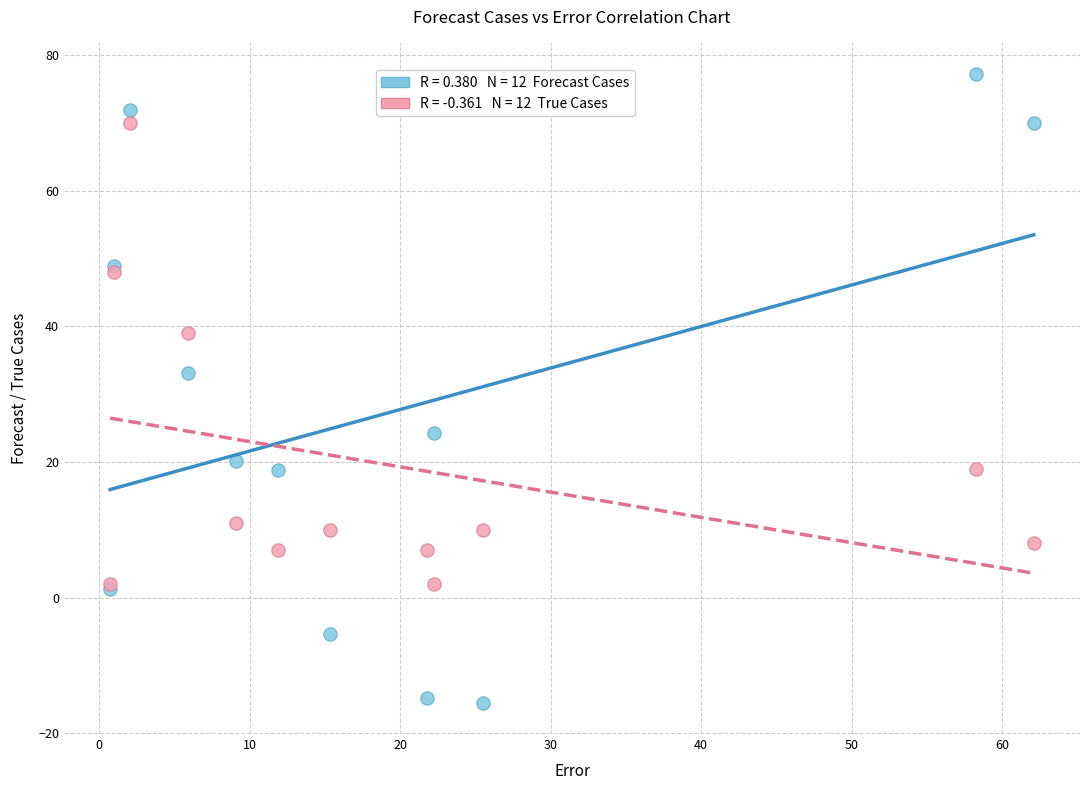

Across all series, what Y value is closest to 30?

33.1